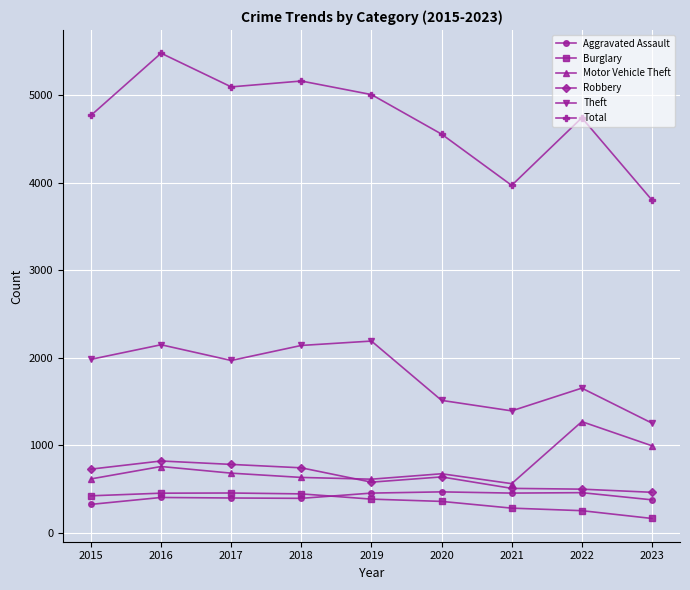

True or false: Burglary and Robbery cross at least once.

False